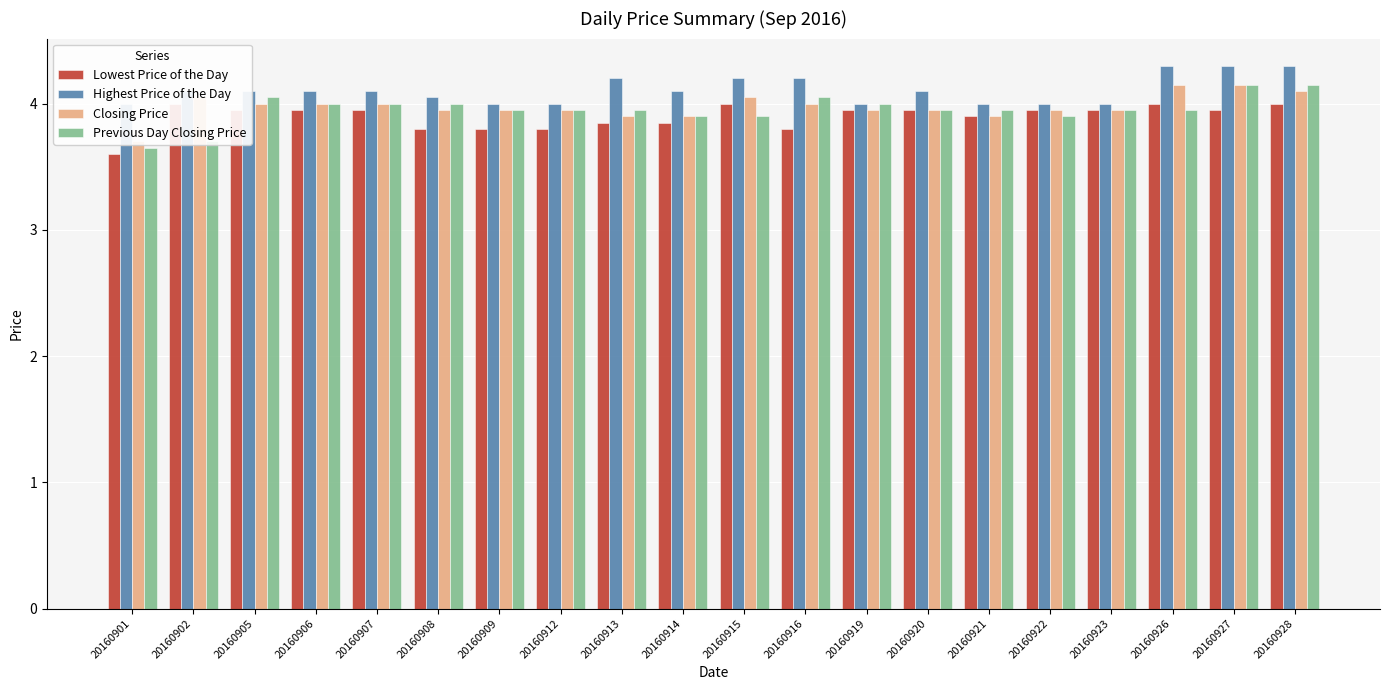

What is the sum of the Highest Price of the Day values at 20160916 and 20160901?

8.2